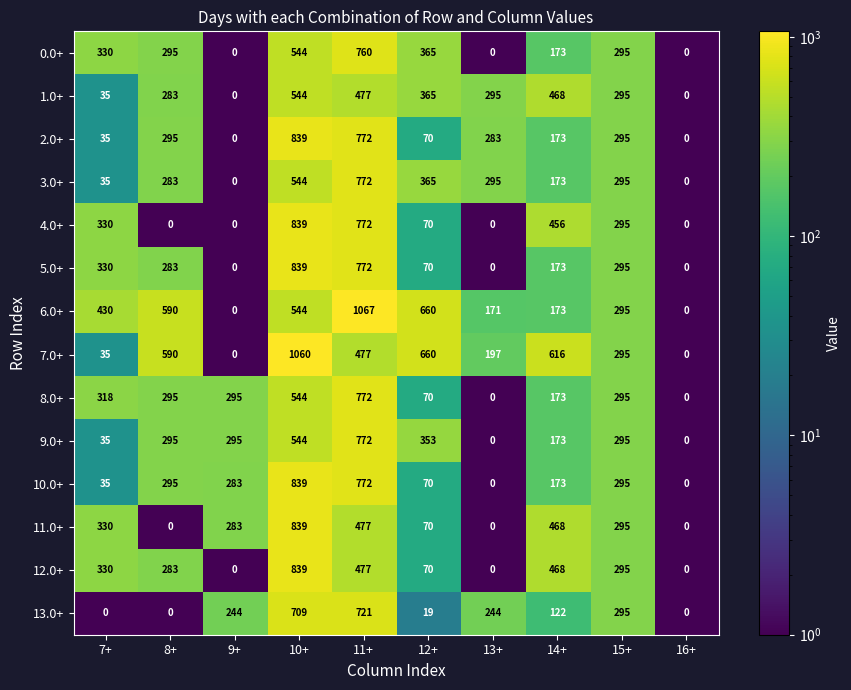

The value of 8.0+ at 8+ is 523. True or false?

False